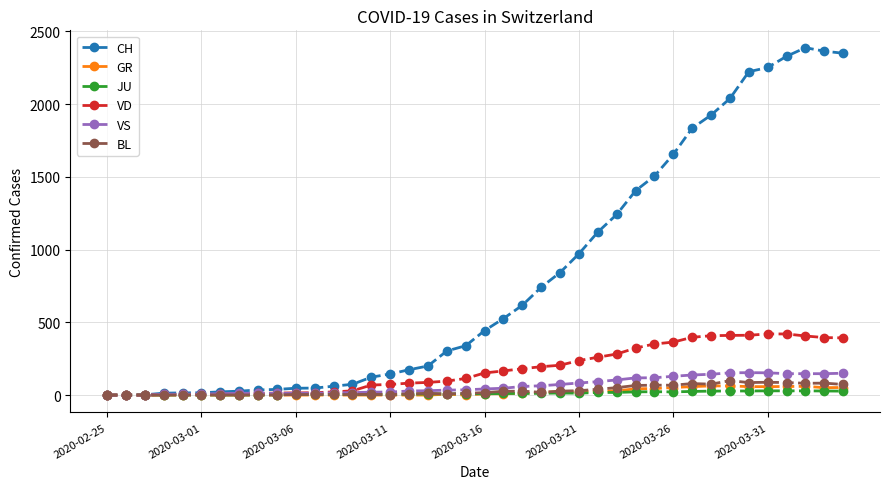

Which series has the largest total across all categories?

CH